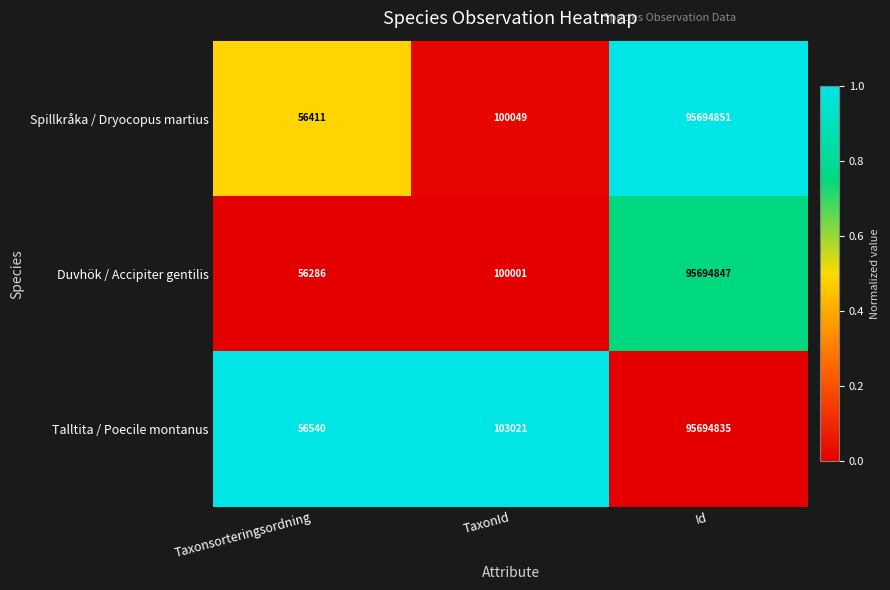

Read the Talltita / Poecile montanus value at Taxonsorteringsordning.

56540